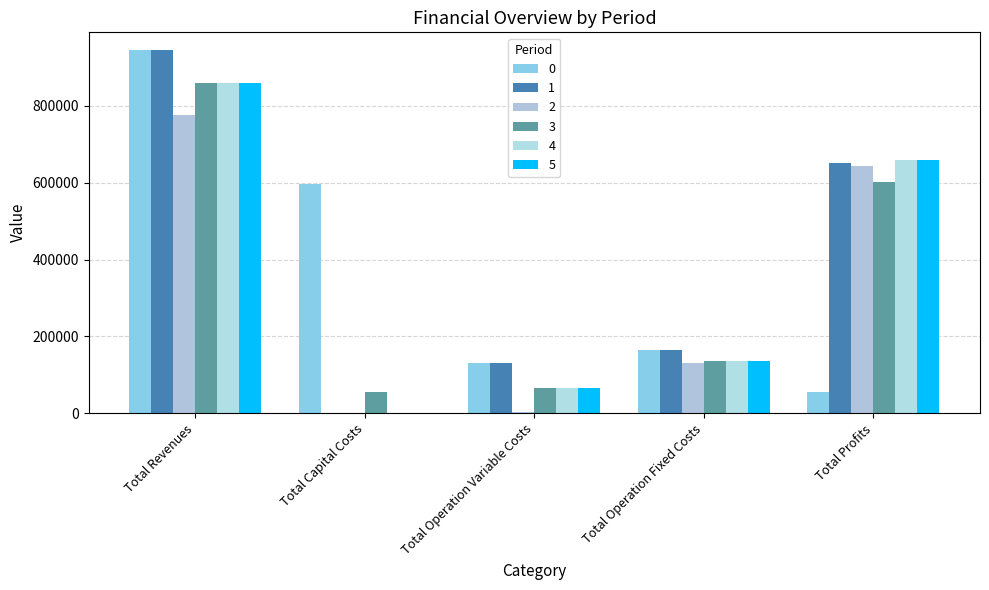

What are all the series names shown in the legend?

0, 1, 2, 3, 4, 5